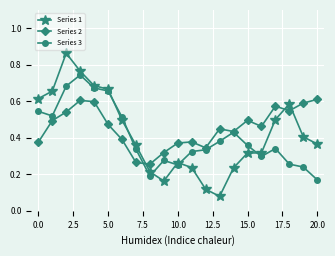

True or false: Series 2 has more than 2 interior local peaks.

True